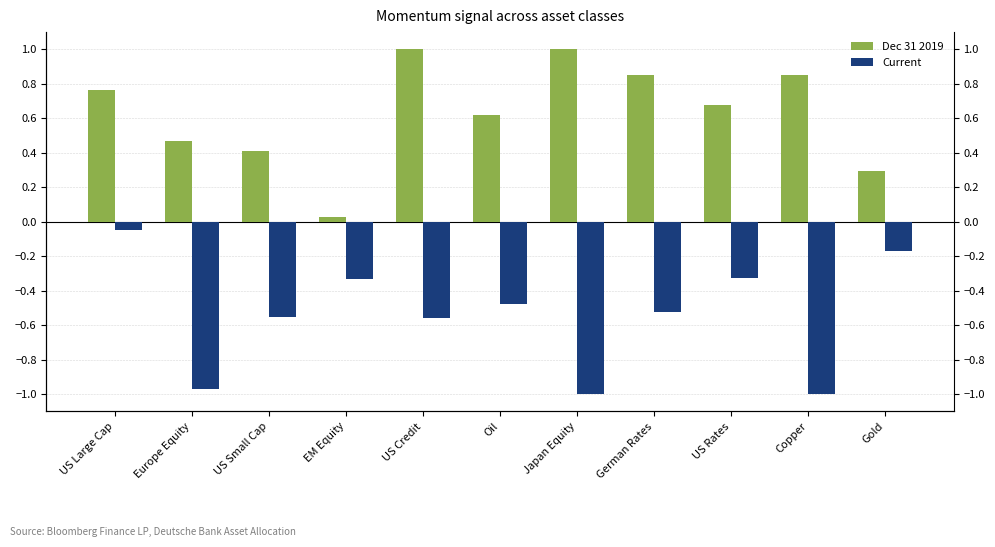

The Dec 31 2019 series shows 1.1 at US Rates. True or false?

False